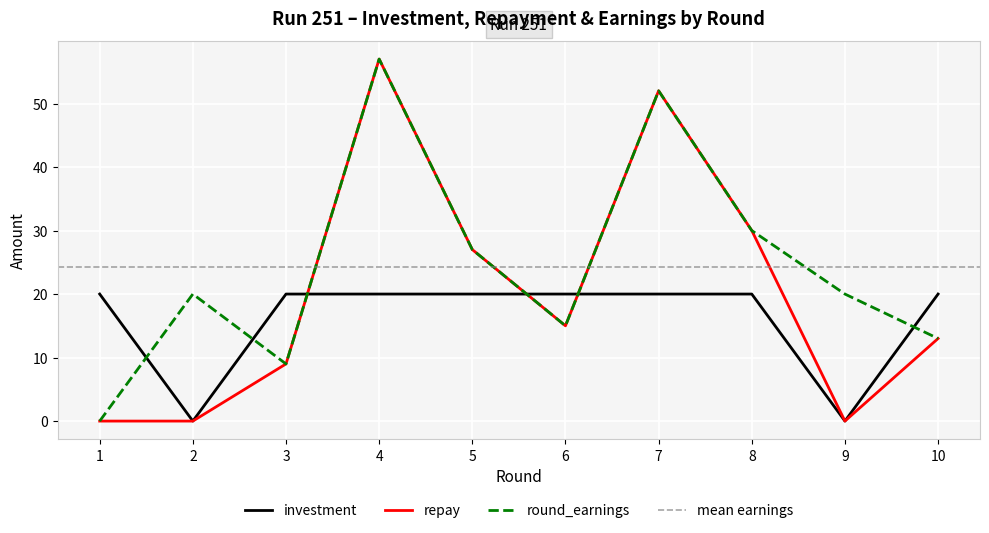

What is the total value across all series at 8?

80